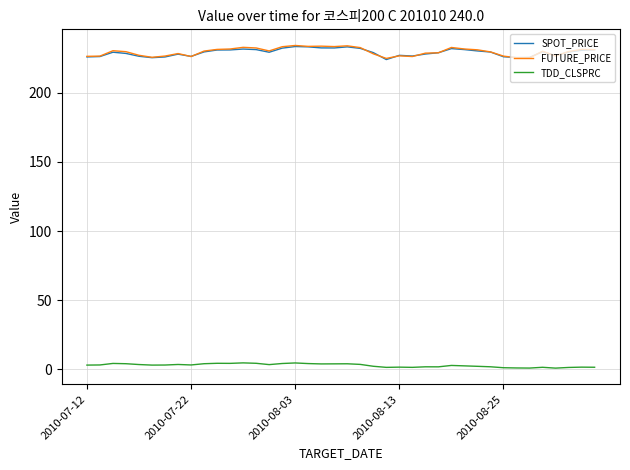

True or false: TDD_CLSPRC and FUTURE_PRICE intersect in this chart.

False